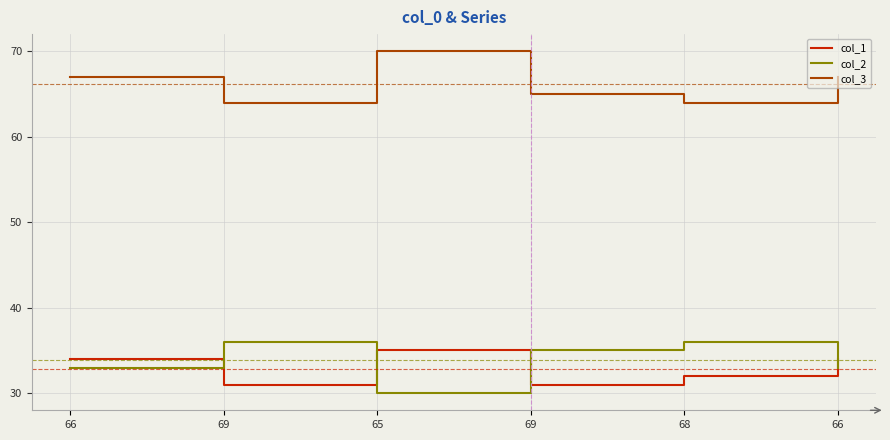

Is this an area chart (filled region under the line)?

No